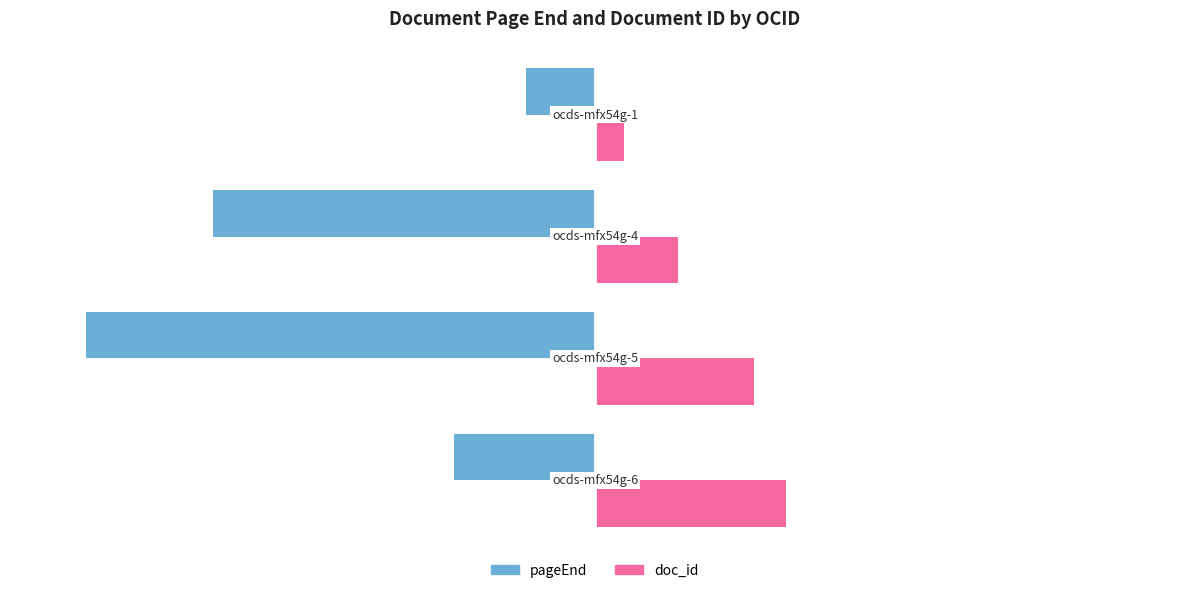

At which category does the chart reach its minimum across all series?

3